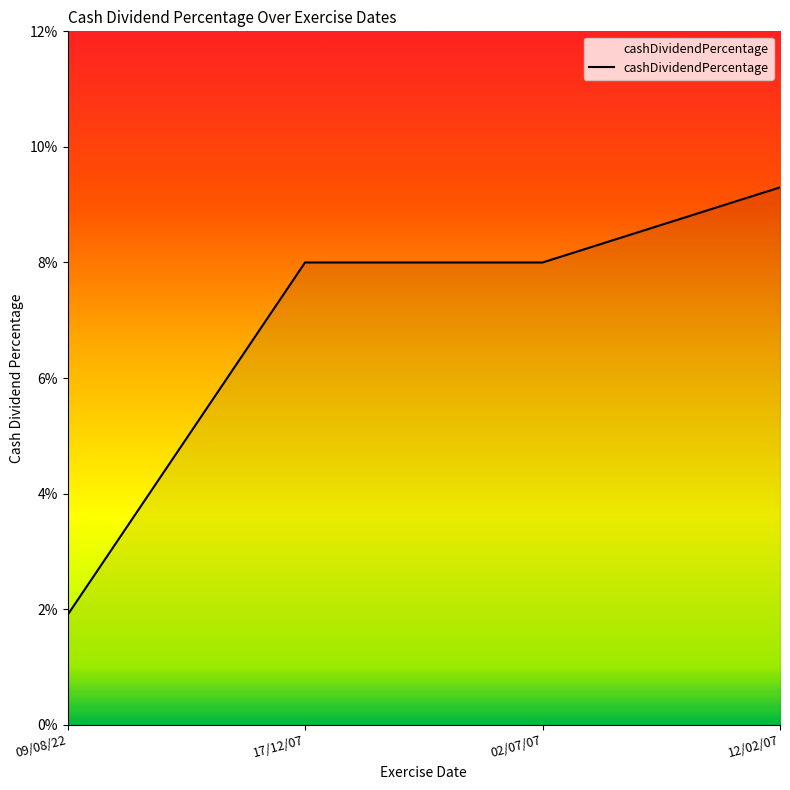

True or false: there are more than 1 points higher than both neighbors.

False